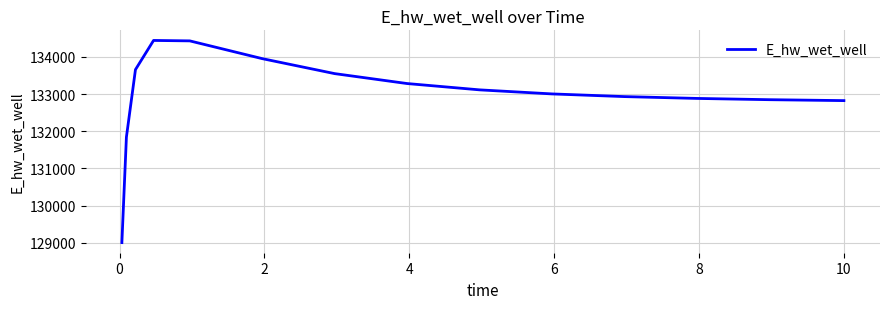

What is the maximum value shown in the chart?

134443.2